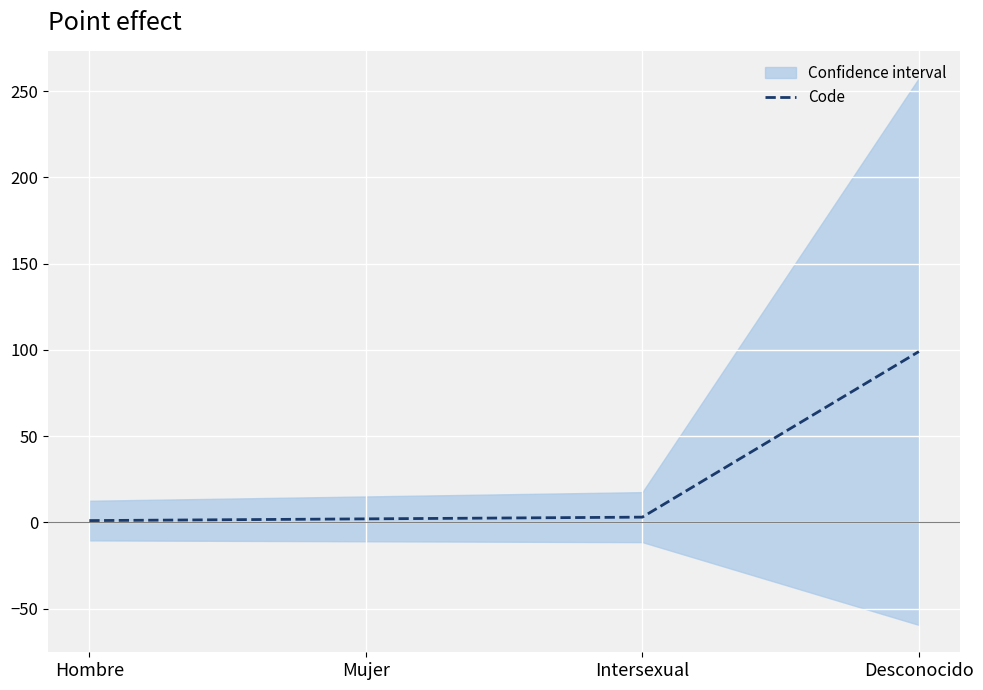

How many values are below 3?

2